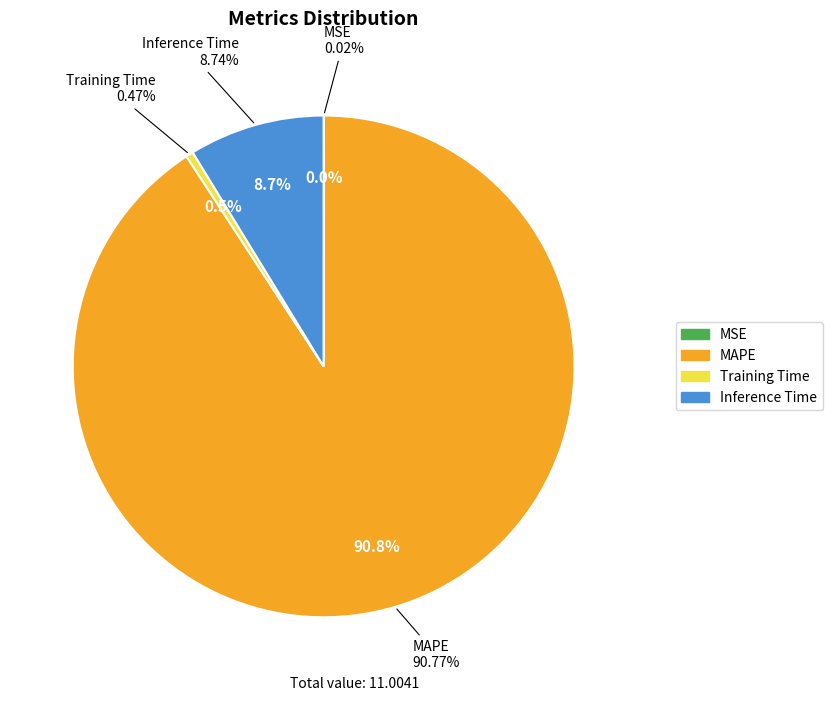

Which slice is the smallest?

MSE